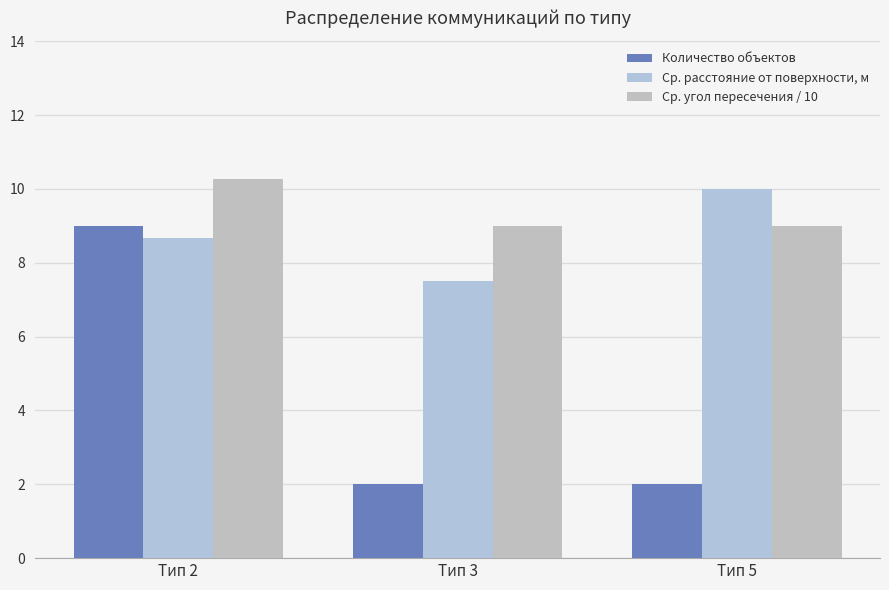

What is the spread (max minus min) of values at Тип 2?

1.6